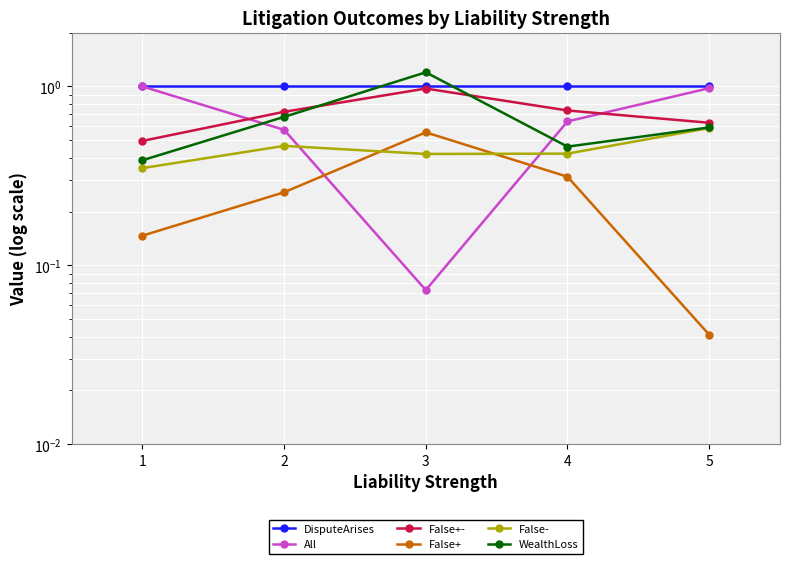

Is this an area chart (filled region under the line)?

No